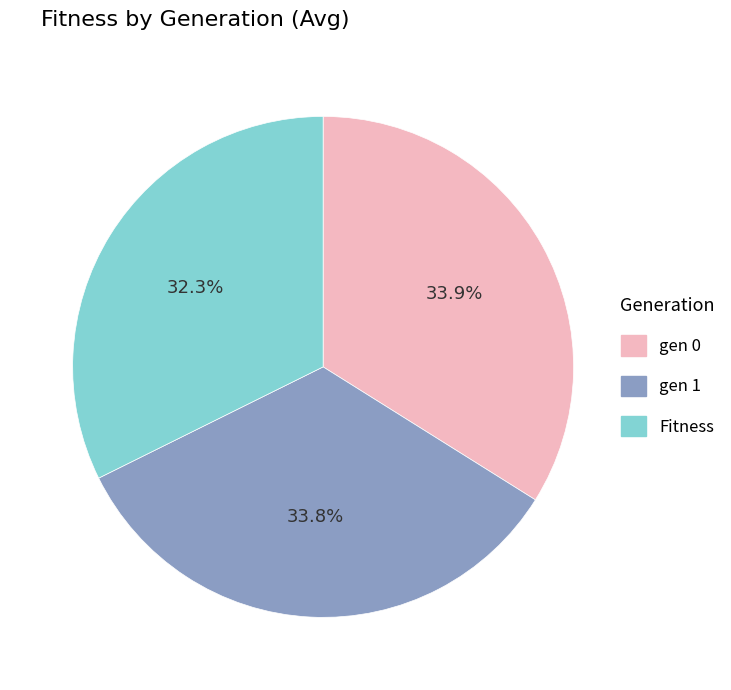

Is it true that gen 1 is 19% of the pie?

False